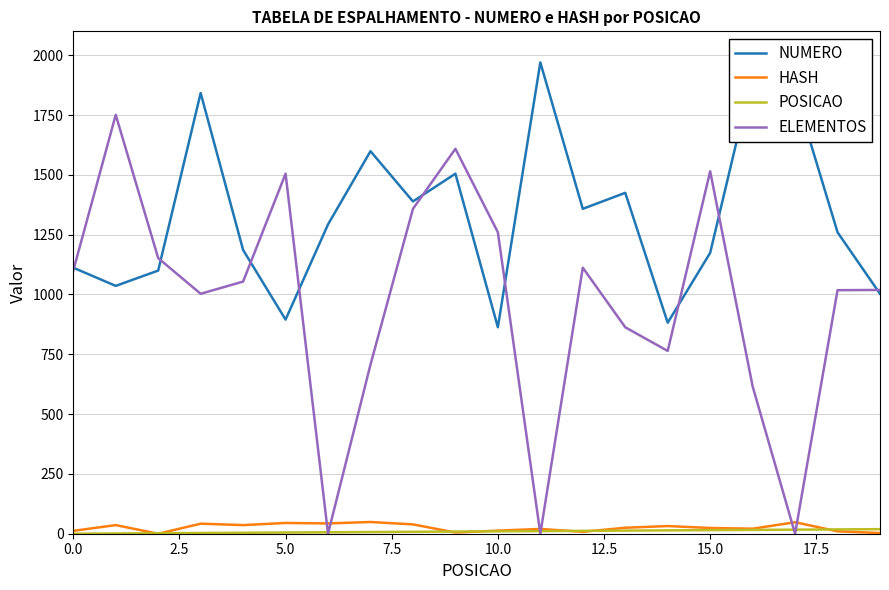

Which series has the largest total across all categories?

NUMERO